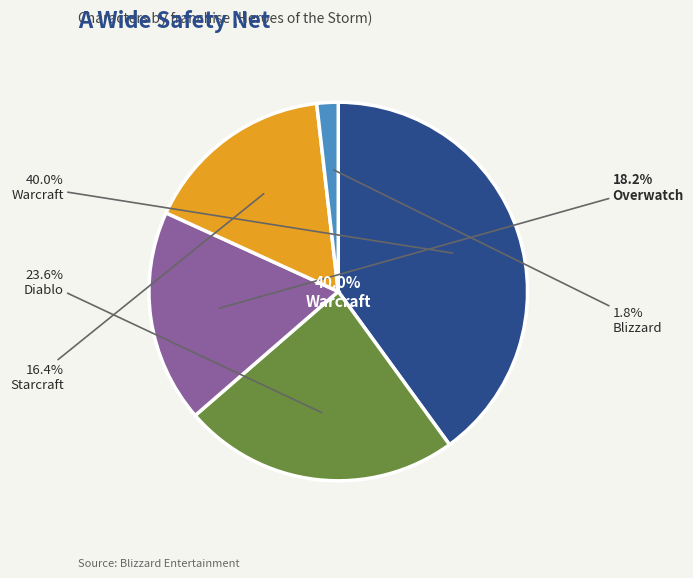

Approximately how many times larger is the value at Diablo compared to Blizzard?

13.0